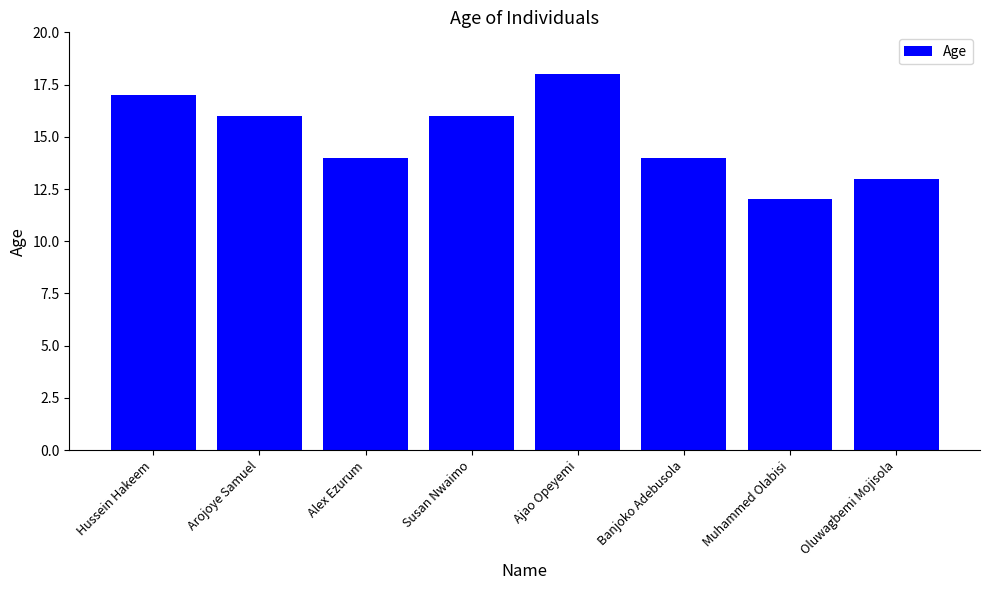

Approximately how many times larger is the value at Hussein Hakeem compared to Arojoye Samuel?

1.1